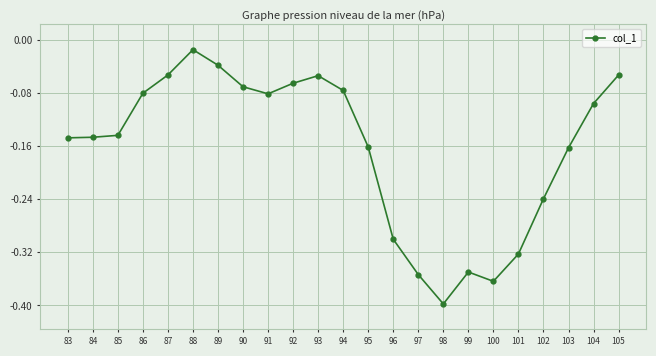

Count the number of data series in this chart.

1